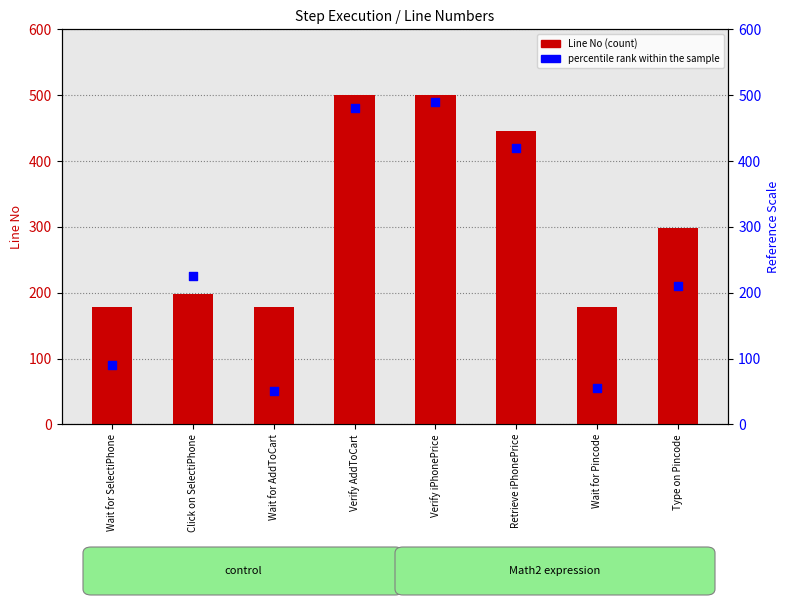

Which series has the largest Y range (max minus min)?

percentile rank within the sample